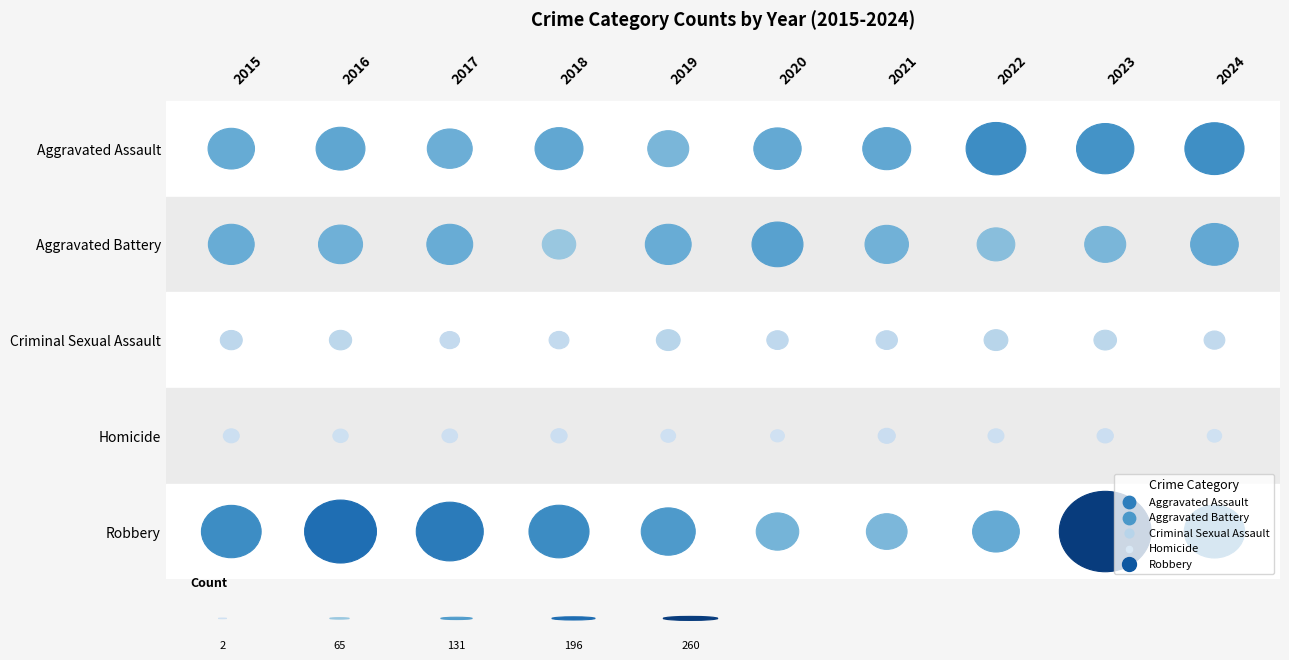

What is the total value across all series at 2020?

364